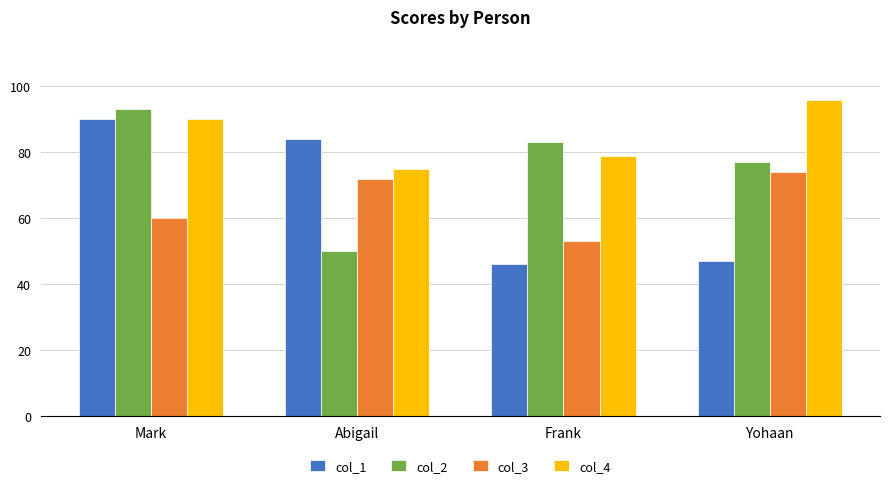

At how many categories does at least one series exceed 74?

4